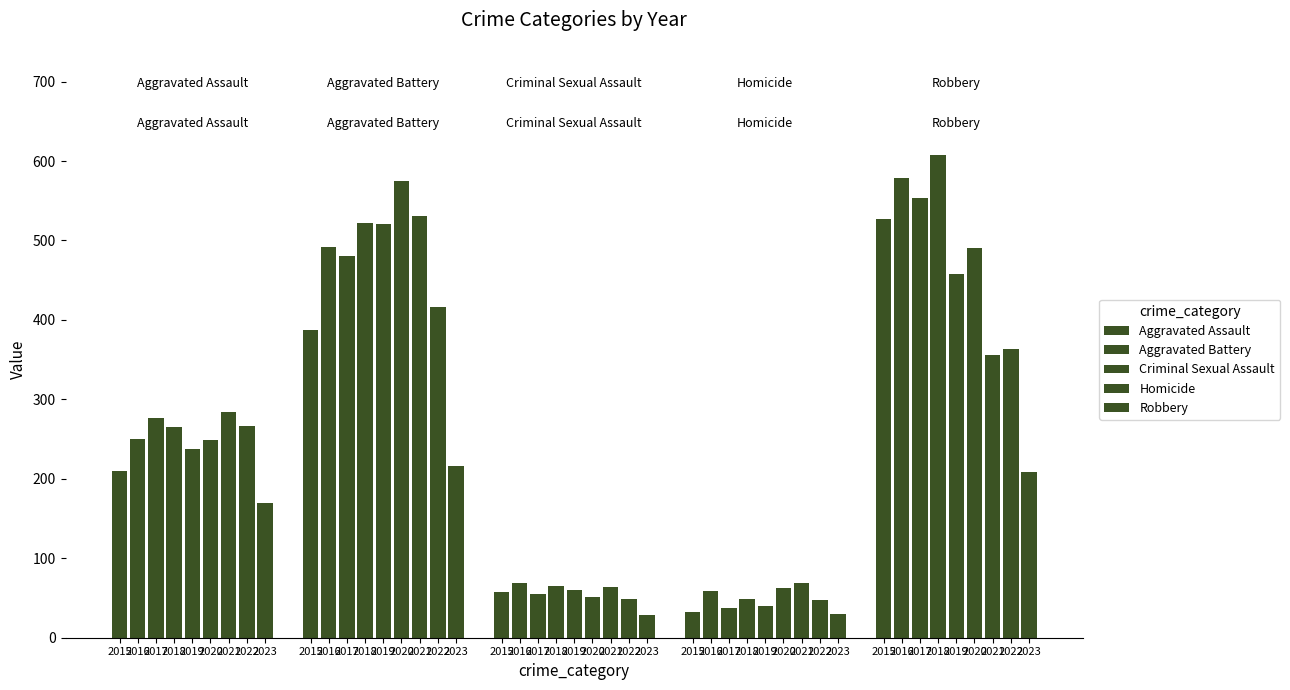

At which label is Aggravated Assault closest to 227?

2019